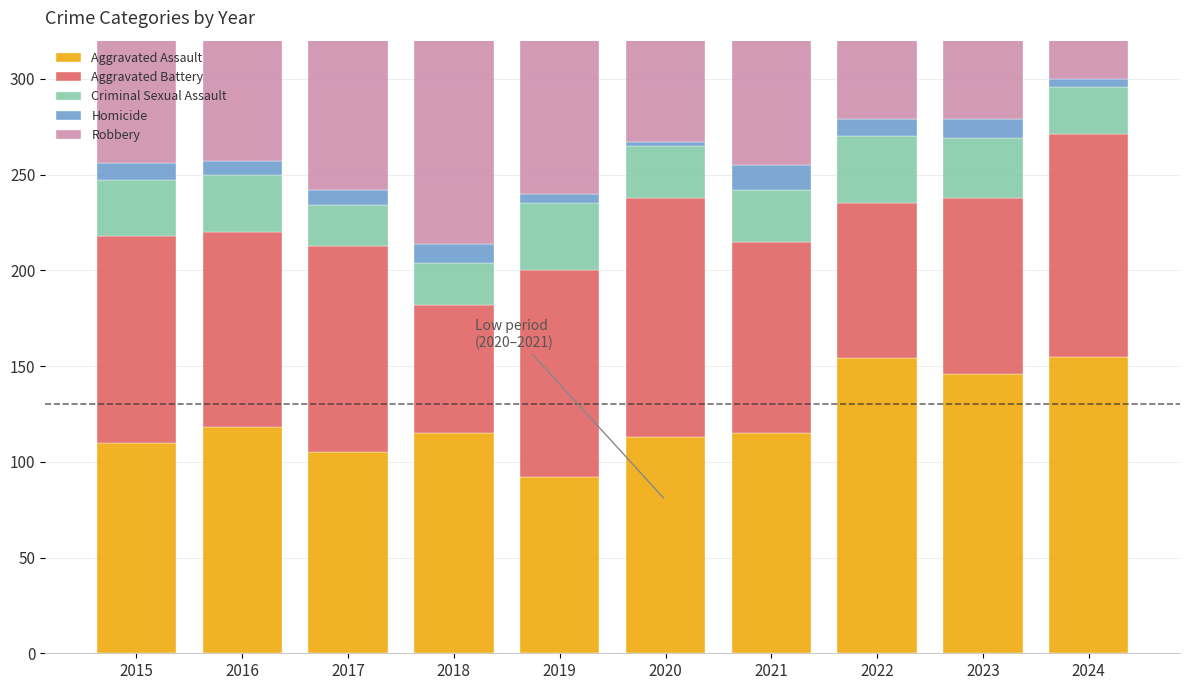

How many data points does each series have?

10